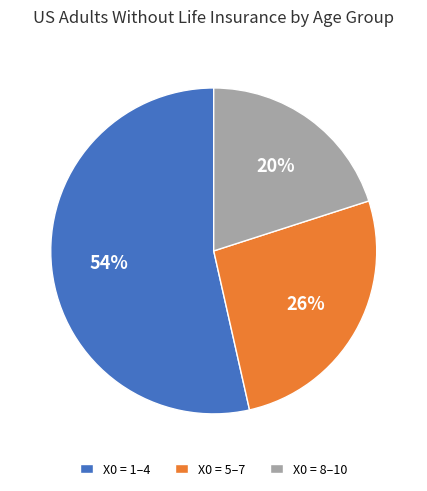

What is the smallest slice in the pie chart?

Х0 = 8–10